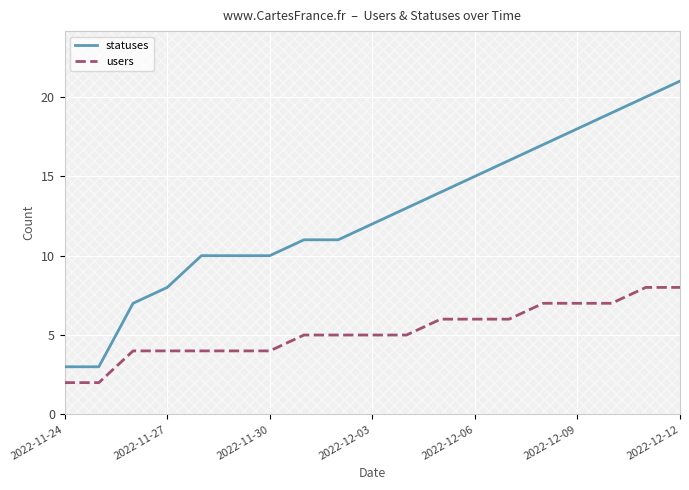

Is this an area chart (filled region under the line)?

No